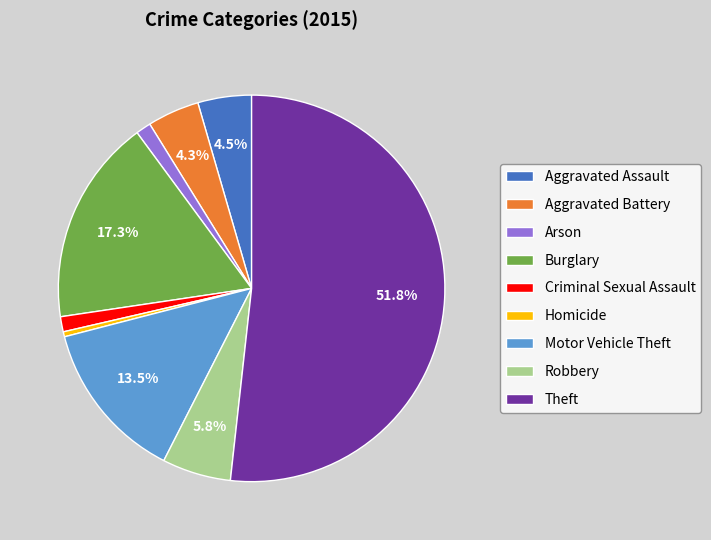

Which category has the smallest portion of the pie?

Homicide